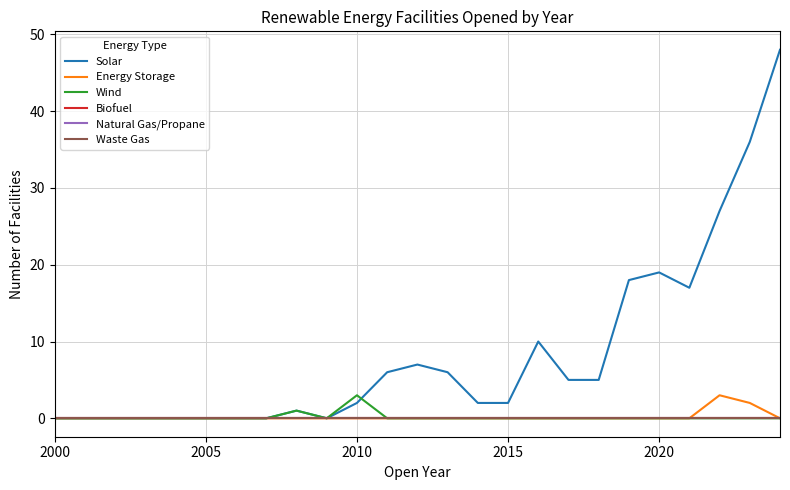

True or false: Waste Gas has more than 1 interior local peaks.

False